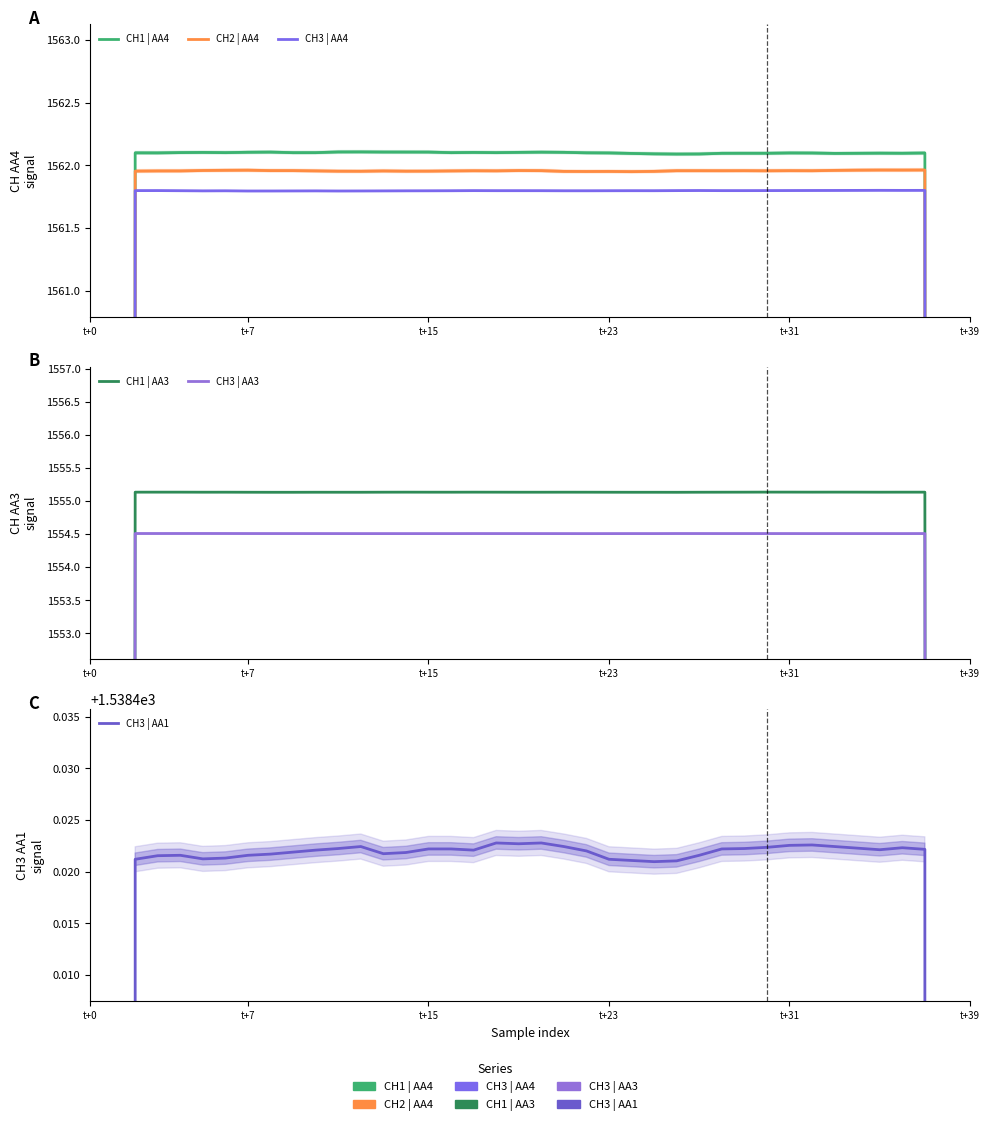

How many series are shown in this chart?

6